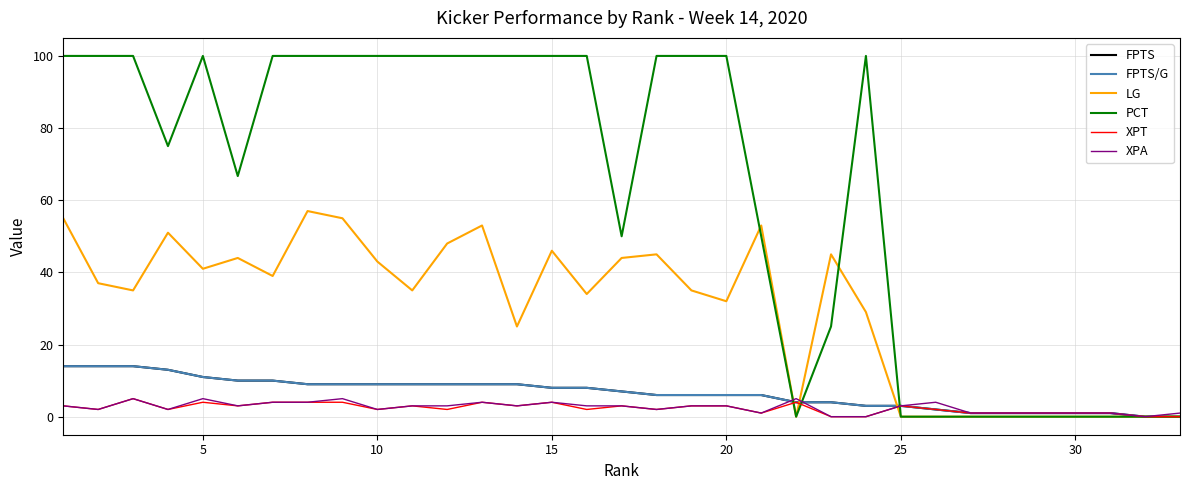

Does the chart display data point markers on the line(s)?

No